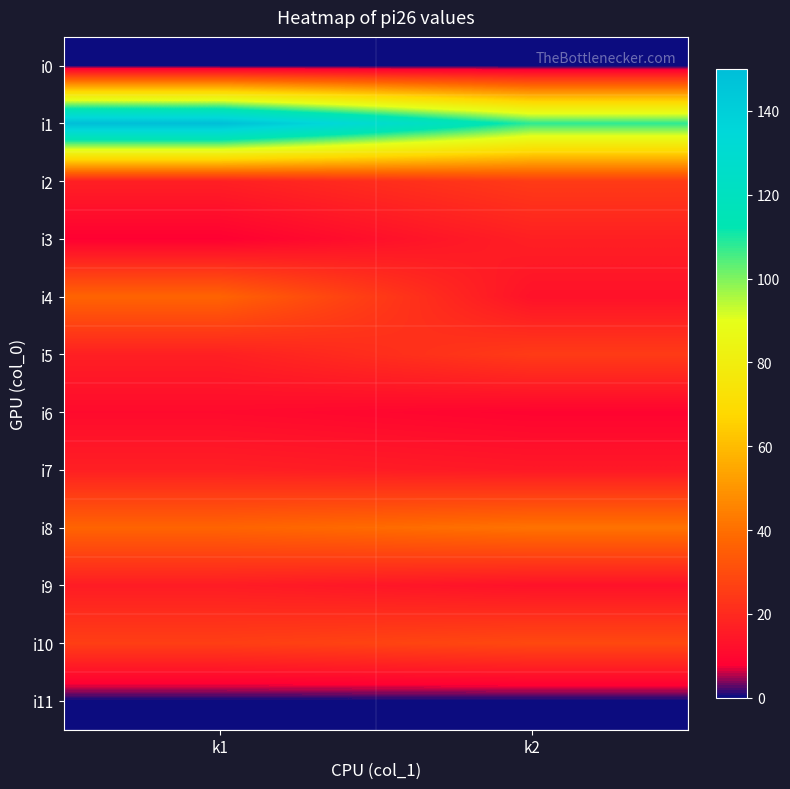

Reading left to right, extract all data points from this chart.

i0: k1=0	k2=0
i1: k1=150	k2=108
i2: k1=17	k2=25
i3: k1=8	k2=17
i4: k1=37	k2=13
i5: k1=17	k2=25
i6: k1=11	k2=9
i7: k1=17	k2=15
i8: k1=37	k2=41
i9: k1=16	k2=13
i10: k1=26	k2=29
i11: k1=0	k2=0